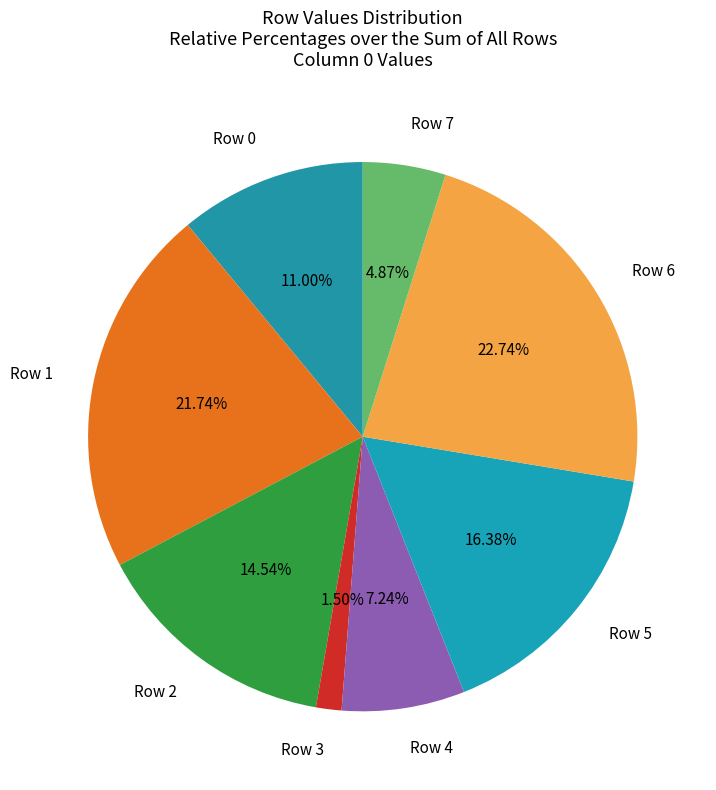

To the nearest percent, what is the difference between the largest and smallest slice percentages?

21%